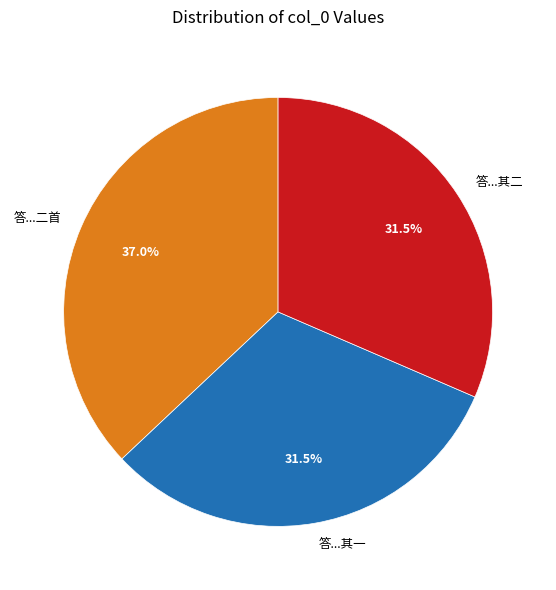

Count the number of slices in the pie.

3